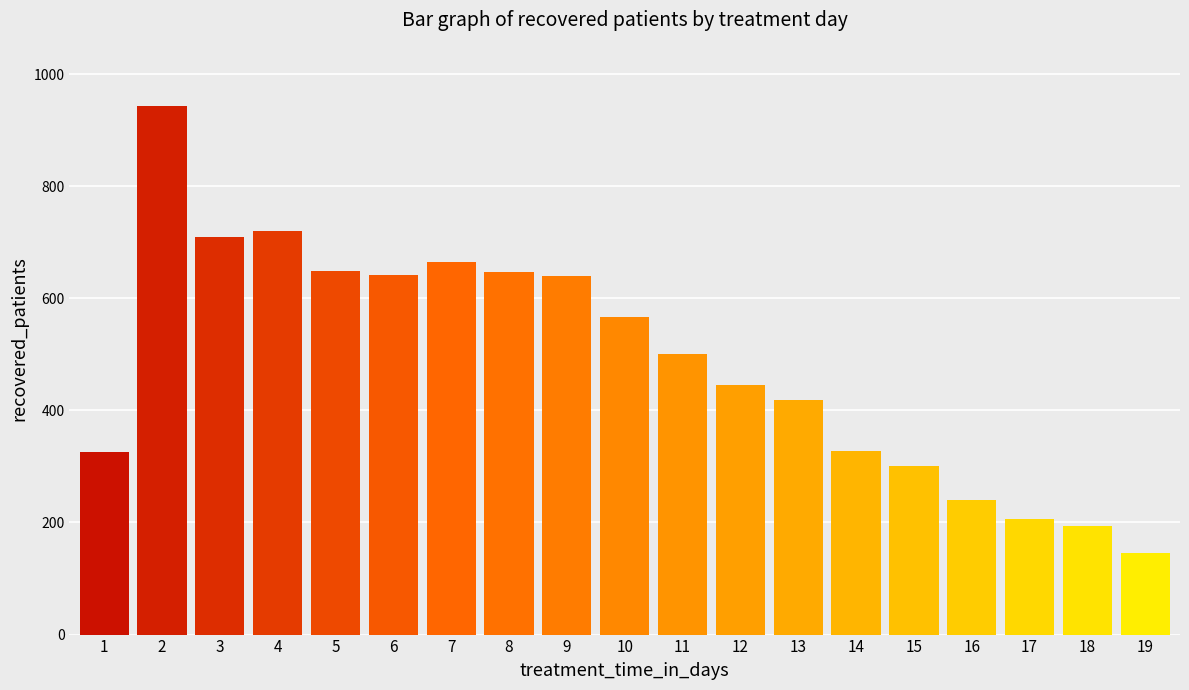

Are the bars horizontal?

No